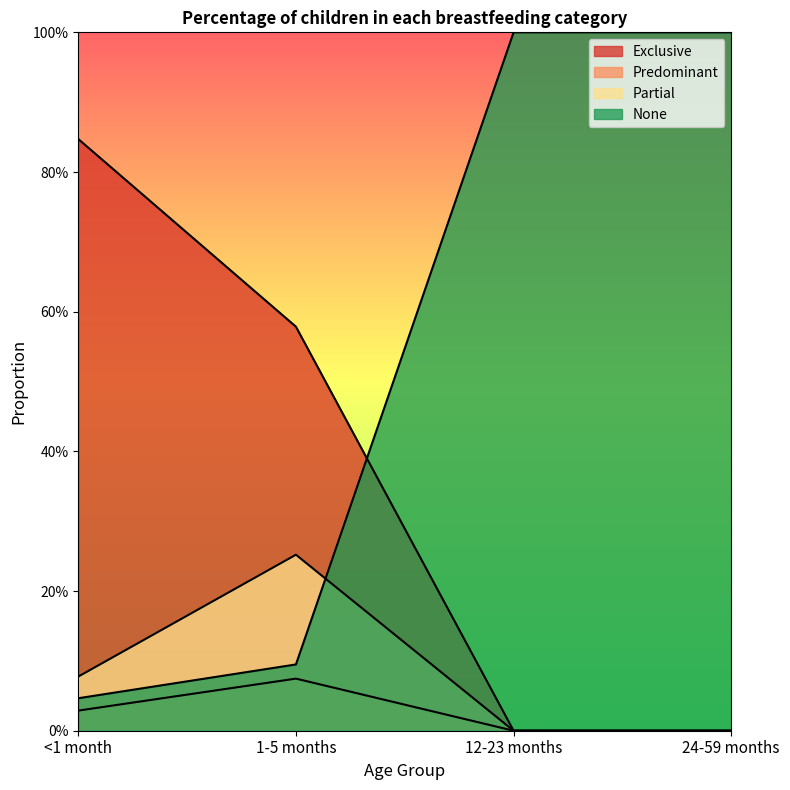

What is the sum of all Partial values?

0.3